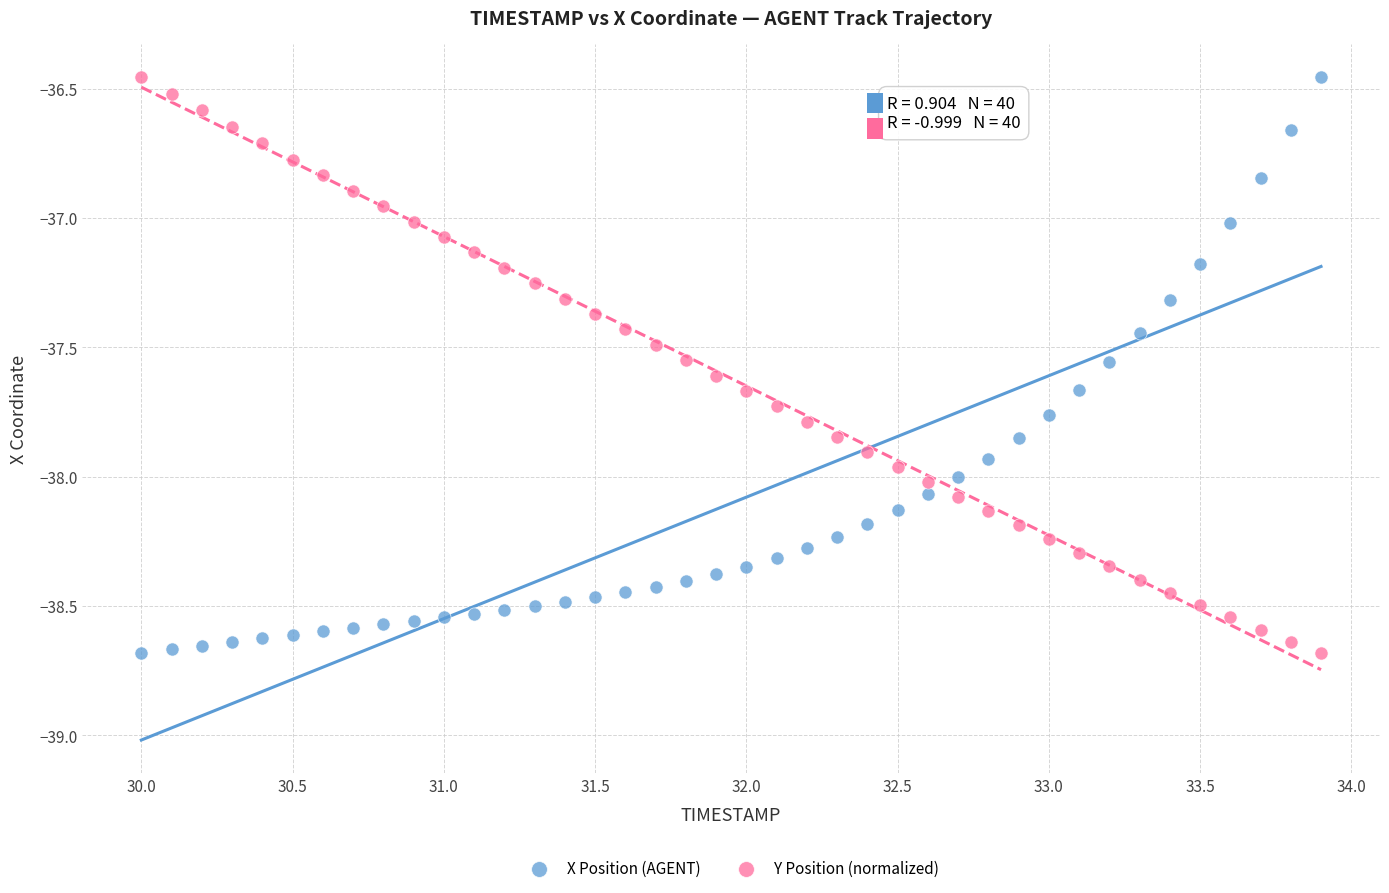

What are all the series names shown in the legend?

X Position (AGENT), Y Position (normalized)